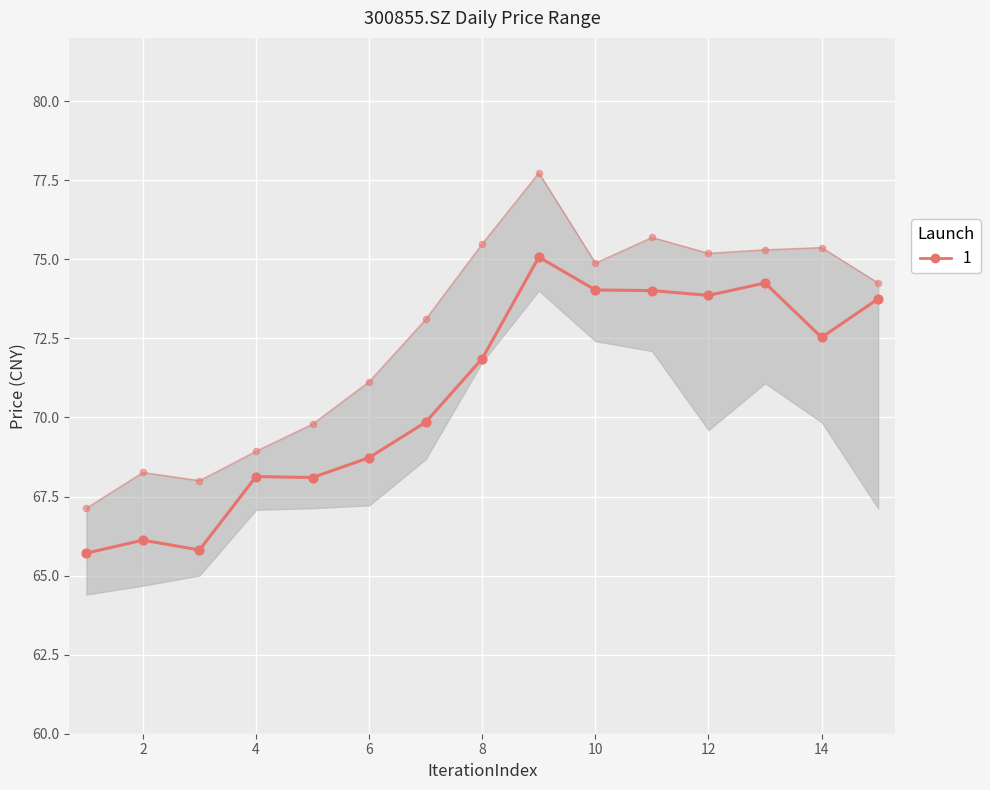

At which category is the sum across all series the highest?

9